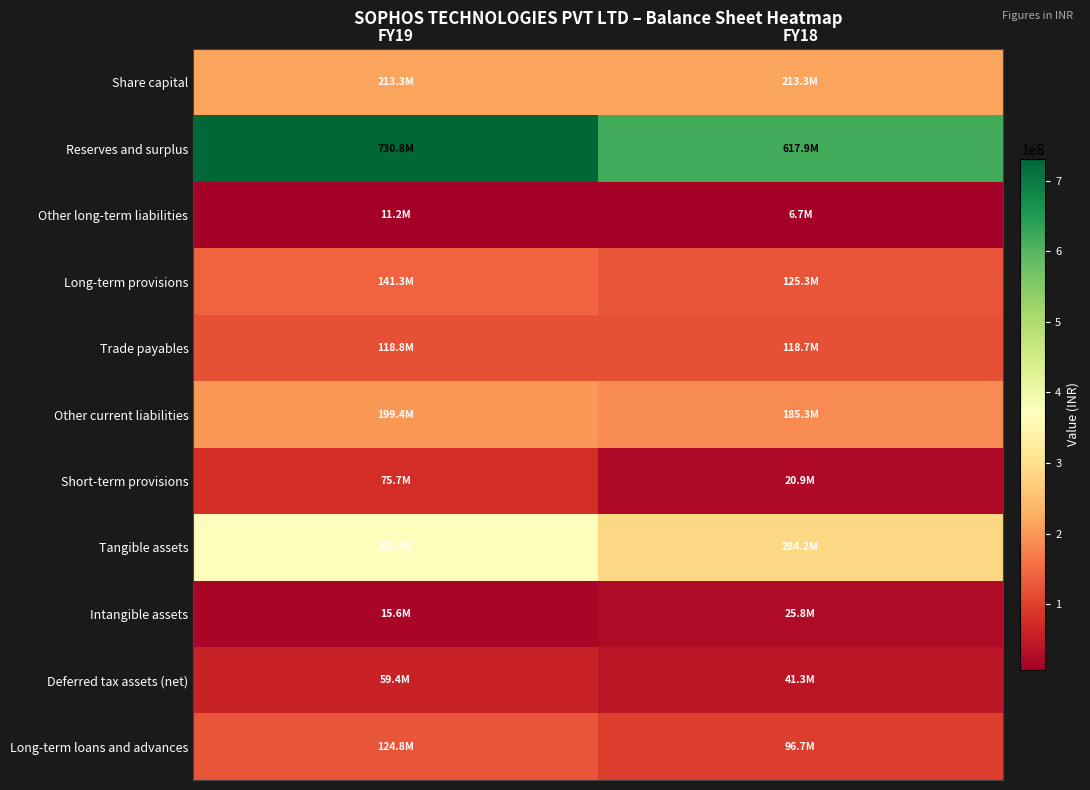

Reading right to left, transcribe all the data shown in this chart.

Share capital: FY18=213309720	FY19=213309720
Reserves and surplus: FY18=617930029	FY19=730766462
Other long-term liabilities: FY18=6664162	FY19=11161431
Long-term provisions: FY18=125270478	FY19=141320581
Trade payables: FY18=118691050	FY19=118818016
Other current liabilities: FY18=185269764	FY19=199442547
Short-term provisions: FY18=20871667	FY19=75716296
Tangible assets: FY18=284158828	FY19=363383607
Intangible assets: FY18=25824813	FY19=15598325
Deferred tax assets (net): FY18=41288699	FY19=59449485
Long-term loans and advances: FY18=96732044	FY19=124767390